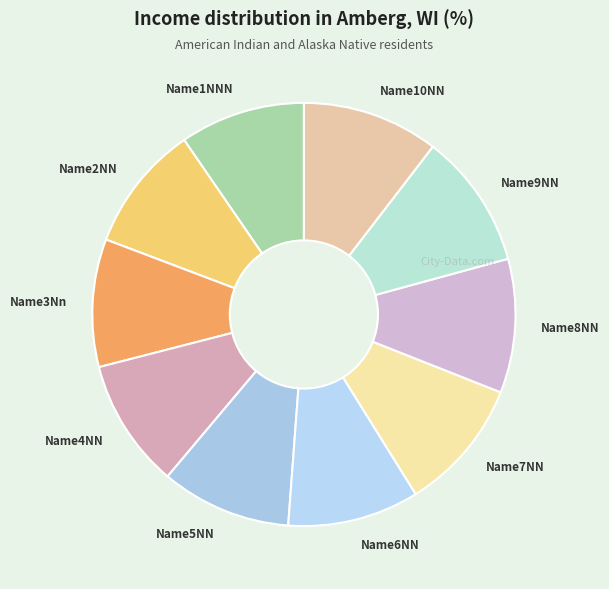

True or false: Name1NNN accounts for 10% of the total.

True